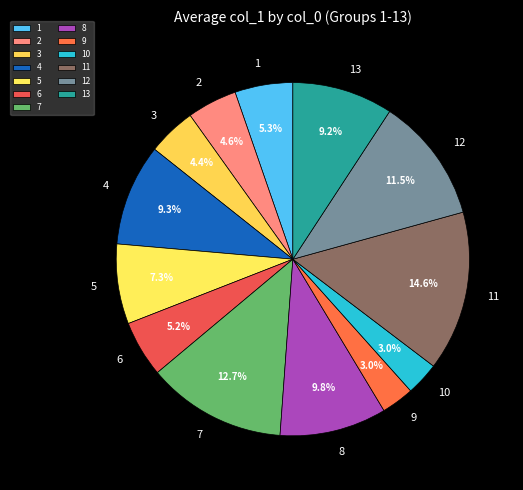

Between 9 and 6, which is larger?

6